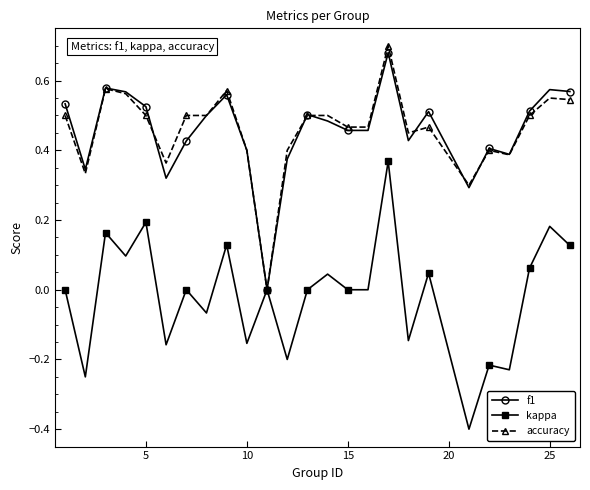

What is the value of the kappa point at the 20th from the left?

-0.4